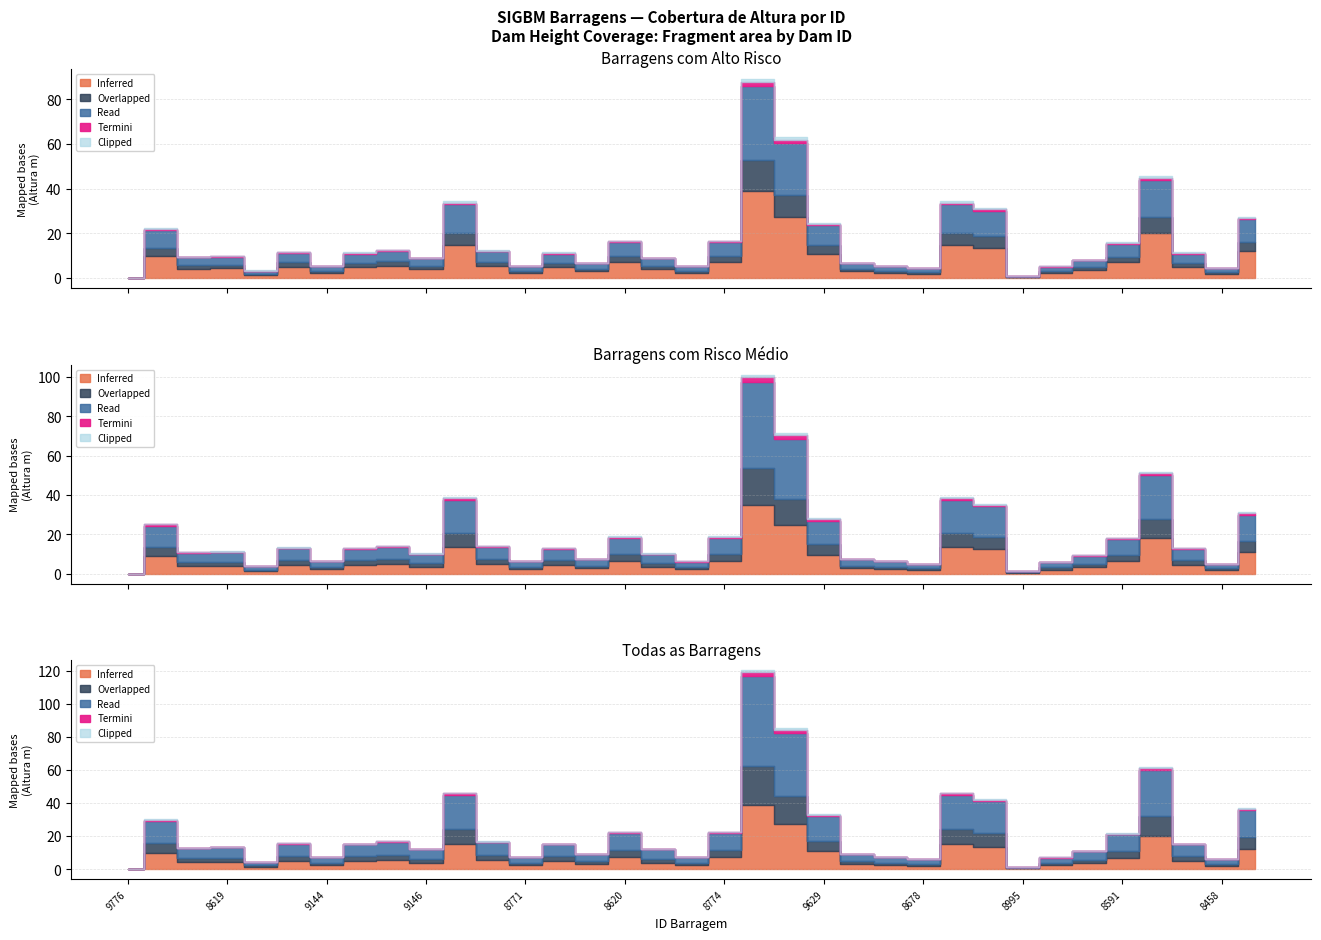

Reading left to right, list all the values displayed in this chart.

Altura Atual(m): 0.0	19.6	8.5	8.8	3.0	10.3	5.0	10.0	11.0	8.0	30.0	10.9	5.0	10.0	6.0	14.6	8.0	4.9	14.7	78.0	55.0	21.6	6.0	5.0	4.0	30.0	27.4	1.0	4.7	7.2	14.0	40.0	10.0	4.0	24.0
Altura Scaled: 0.0	9.8	4.2	4.4	1.5	5.2	2.5	5.0	5.5	4.0	15.0	5.5	2.5	5.0	3.0	7.3	4.0	2.5	7.3	39.0	27.5	10.8	3.0	2.5	2.0	15.0	13.7	0.5	2.4	3.6	7.0	20.0	5.0	2.0	12.0
Termini: 0.0	0.5	0.2	0.2	0.1	0.3	0.1	0.3	0.3	0.2	0.8	0.3	0.1	0.3	0.1	0.4	0.2	0.1	0.4	2.0	1.5	0.6	0.1	0.1	0.1	0.8	0.7	0.1	0.1	0.2	0.4	1.0	0.3	0.1	0.6
Clipped: 0.0	0.3	0.1	0.1	0.1	0.2	0.1	0.2	0.2	0.1	0.5	0.2	0.1	0.2	0.1	0.2	0.1	0.1	0.2	1.2	1.0	0.4	0.1	0.1	0.1	0.5	0.4	0.0	0.1	0.1	0.2	0.6	0.2	0.1	0.4